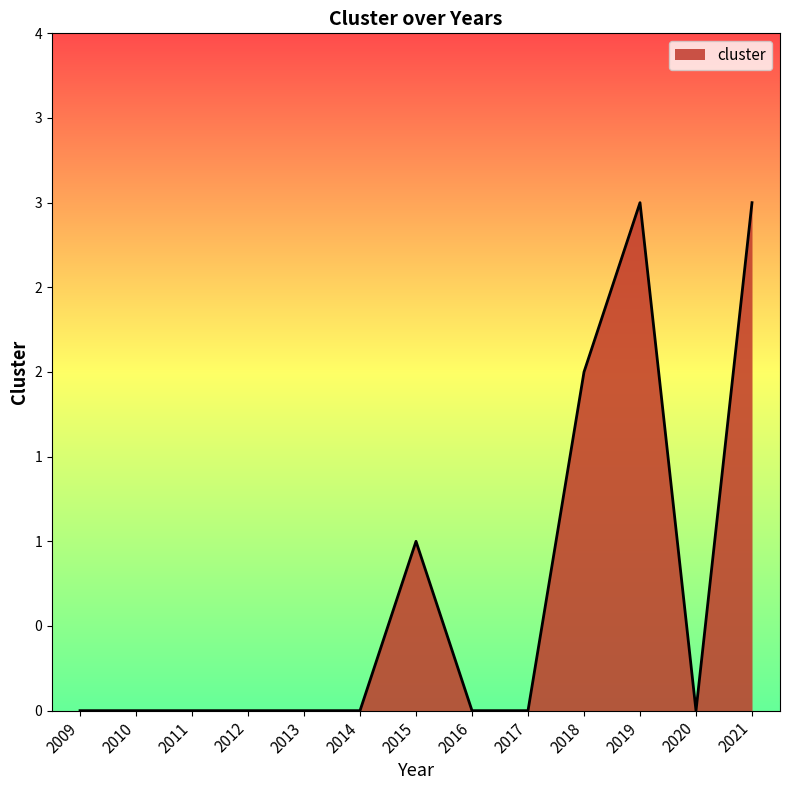

The value at 2018 is 4. True or false?

False